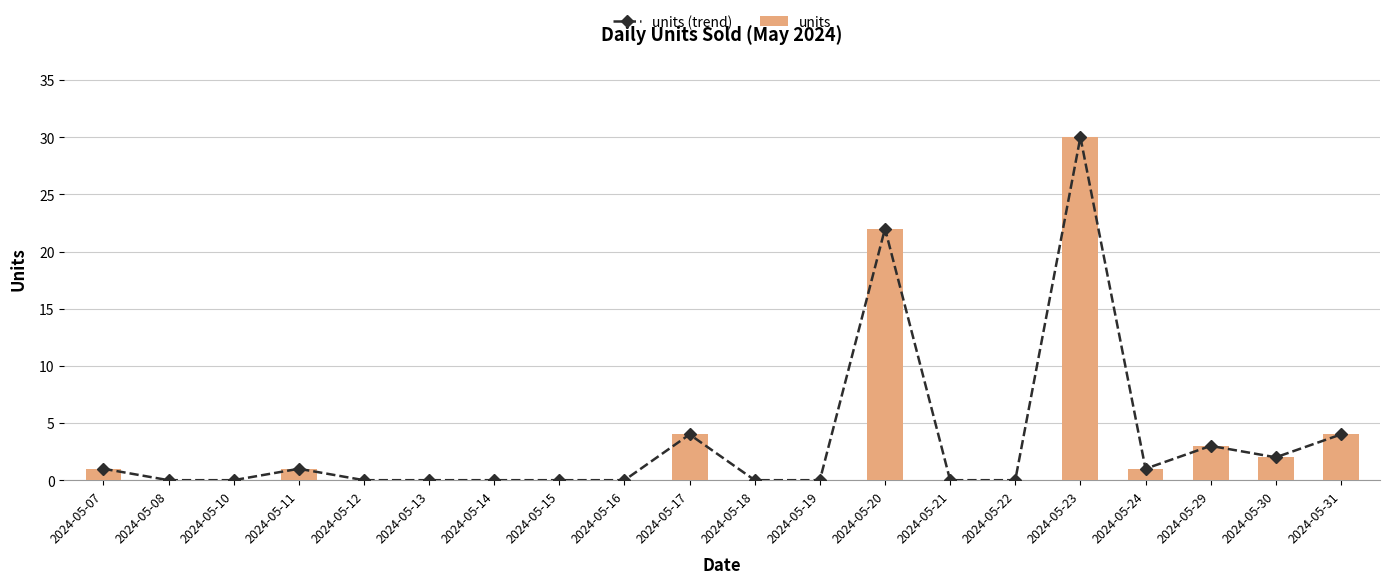

What is the difference between the units (trend) values at 2024-05-31 and 2024-05-20?

18